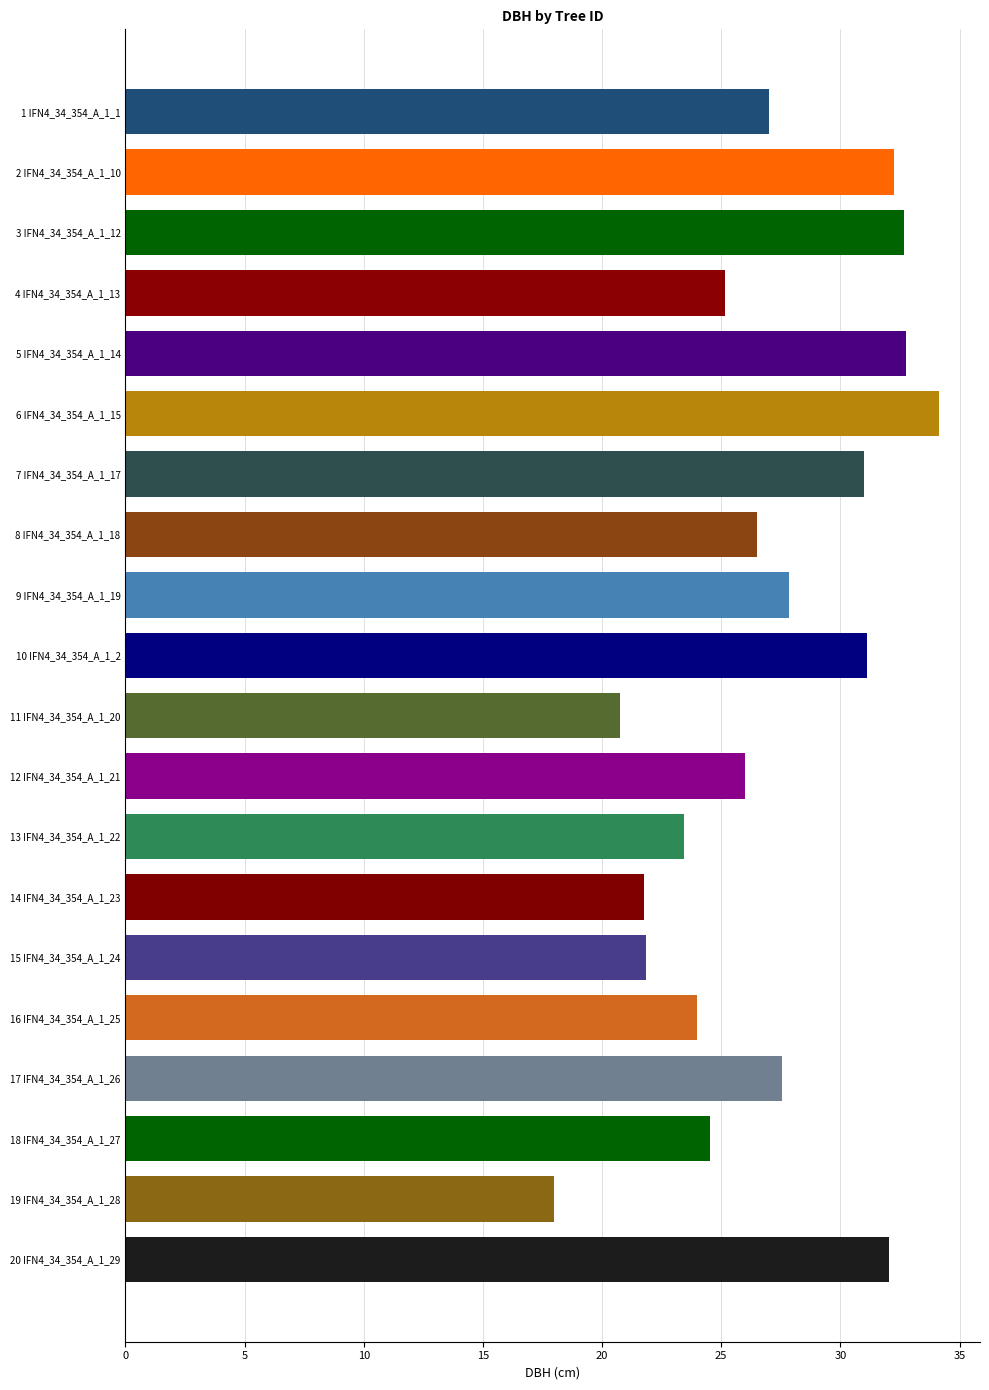

True or false: the data shows 23.4 at IFN4_34_354_A_1_22.

True